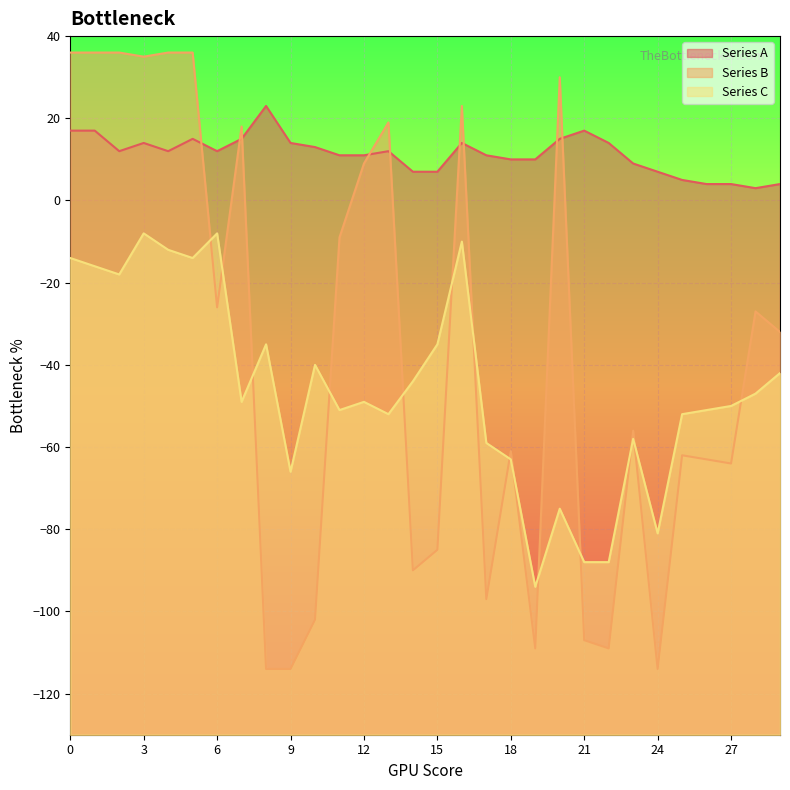

Reading left to right, what are all the values shown in this chart?

Series A: 0=17	1=17	2=12	3=14	4=12	5=15	6=12	7=15	8=23	9=14	10=13	11=11	12=11	13=12	14=7	15=7	16=14	17=11	18=10	19=10	20=15	21=17	22=14	23=9	24=7	25=5	26=4	27=4	28=3	29=4
Series B: 0=36	1=36	2=36	3=35	4=36	5=36	6=-26	7=18	8=-114	9=-114	10=-102	11=-9	12=9	13=19	14=-90	15=-85	16=23	17=-97	18=-61	19=-109	20=30	21=-107	22=-109	23=-56	24=-114	25=-62	26=-63	27=-64	28=-27	29=-32
Series C: 0=-14	1=-16	2=-18	3=-8	4=-12	5=-14	6=-8	7=-49	8=-35	9=-66	10=-40	11=-51	12=-49	13=-52	14=-44	15=-35	16=-10	17=-59	18=-63	19=-94	20=-75	21=-88	22=-88	23=-58	24=-81	25=-52	26=-51	27=-50	28=-47	29=-42